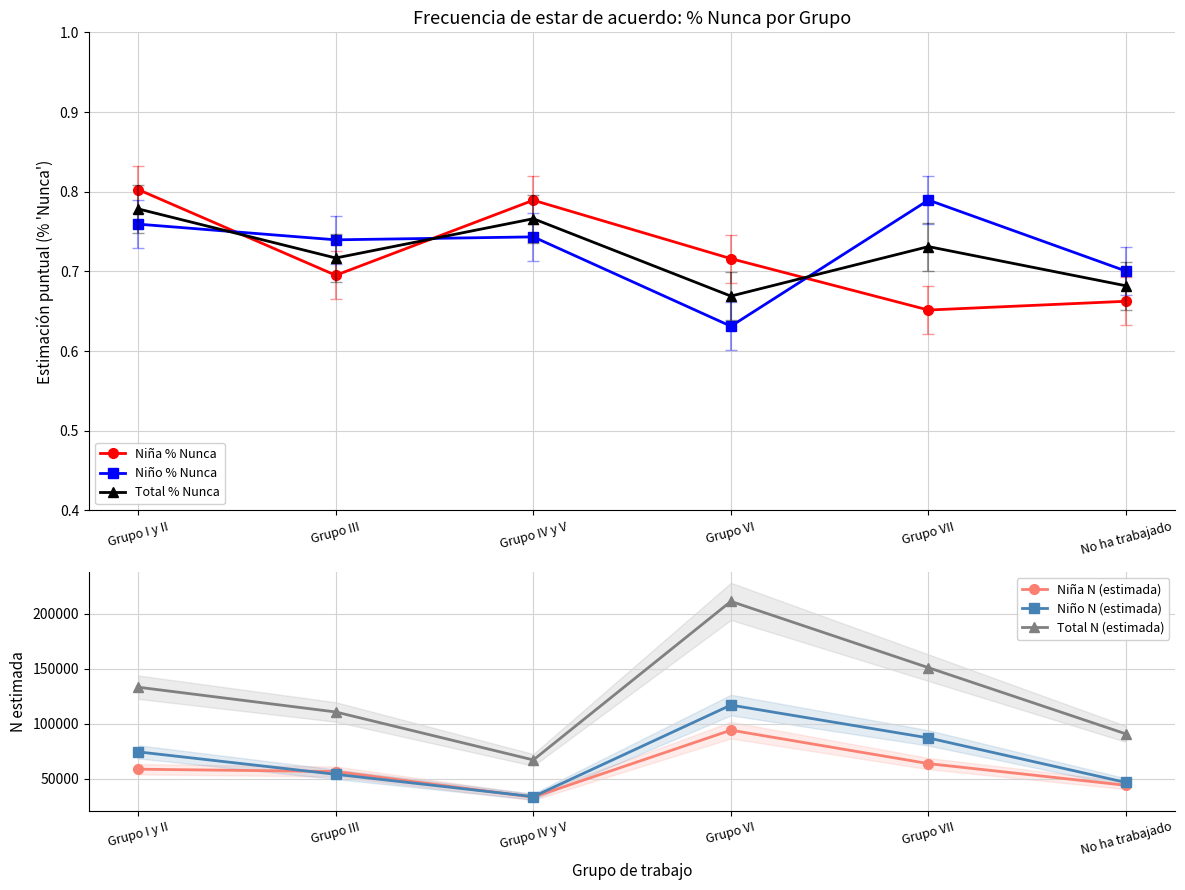

How many interior local valleys does the Niño N (estimada) series have?

1